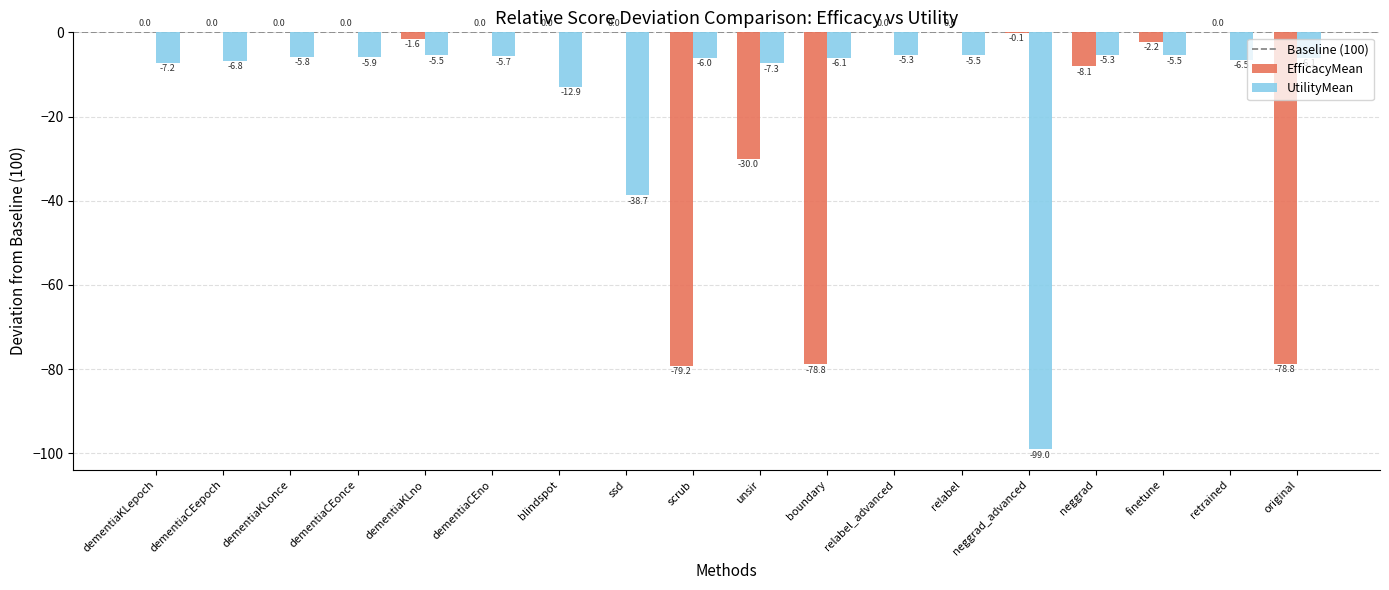

Read the EfficacyMean value at neggrad.

-8.1